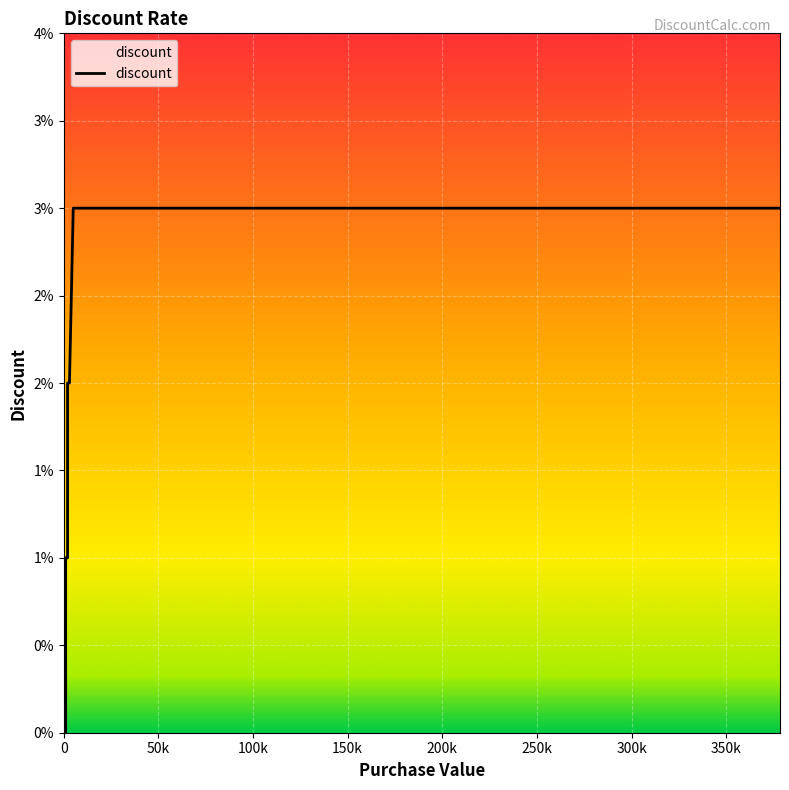

Rank the categories by value from lowest to highest.

0.0, 999.99, 1000.0, 1999.99, 2000.0, 2999.99, 5000.0, 10000.0, 378433.0